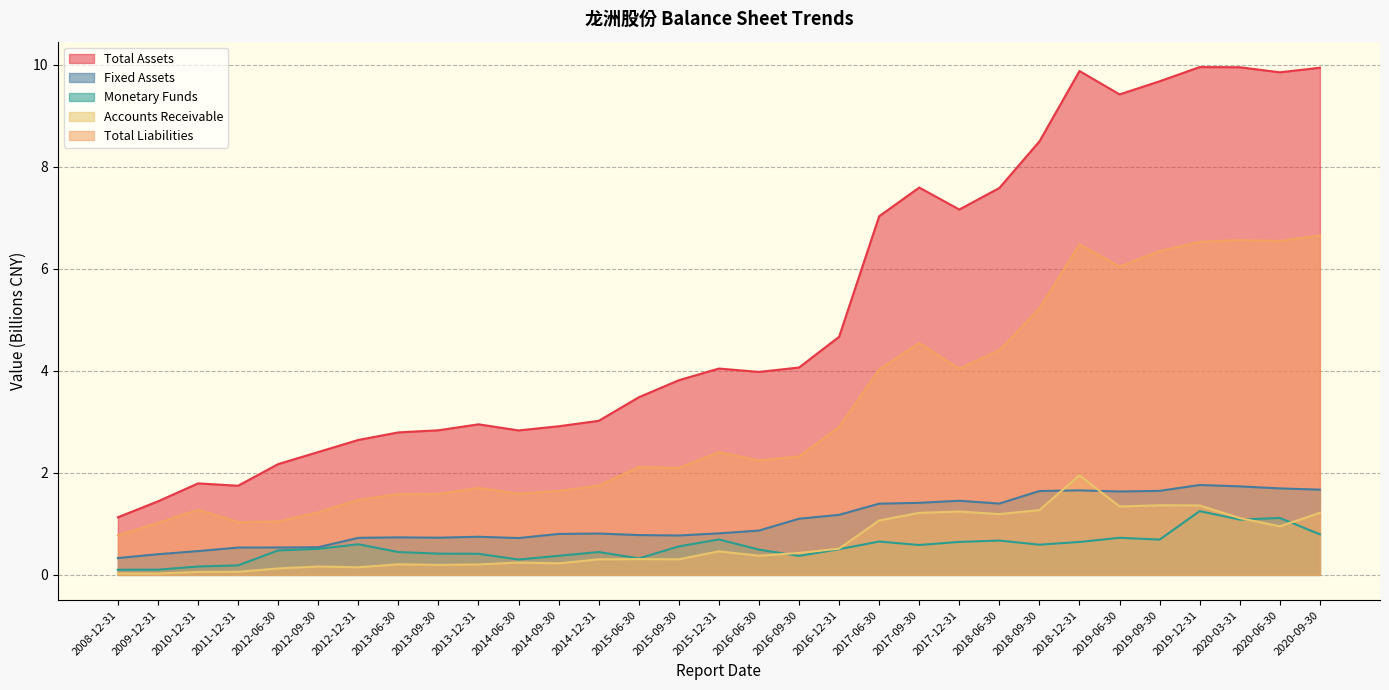

What is the difference between the maximum and minimum values in the Total Assets series?

8.8